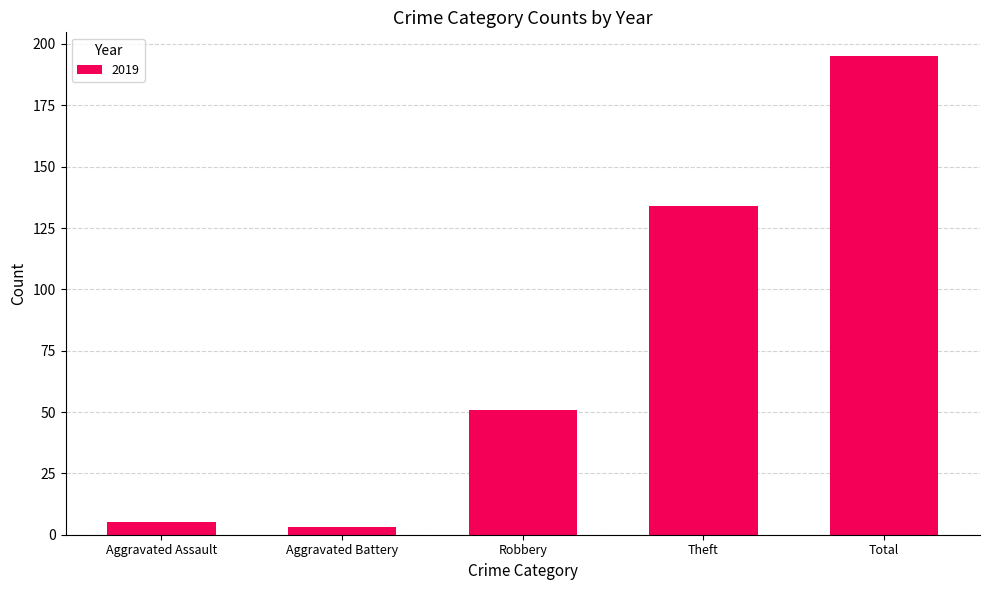

Reading left to right, extract all data points from this chart.

5	3	51	134	195